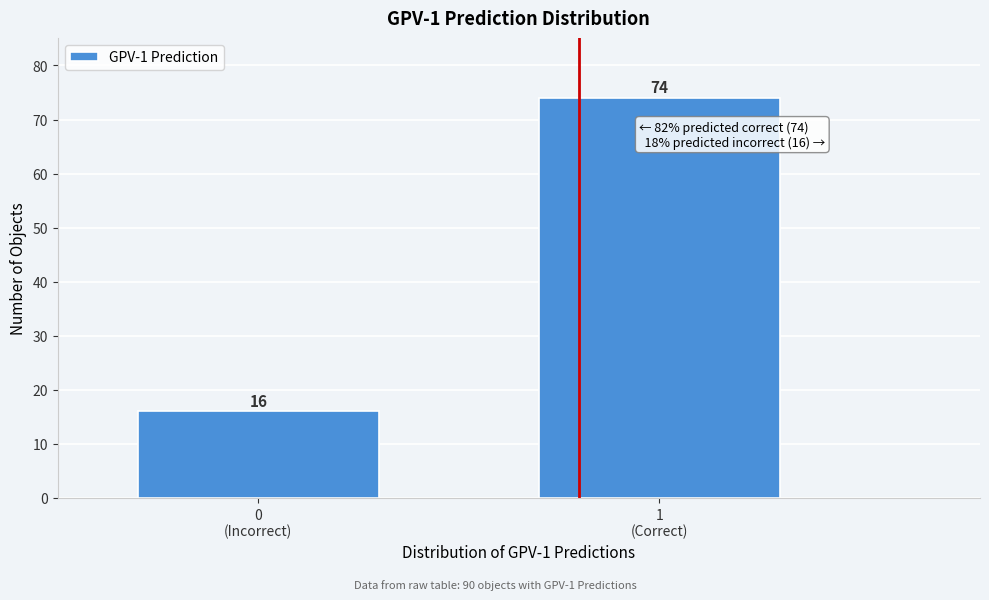

Reading right to left, list all the values displayed in this chart.

74	16